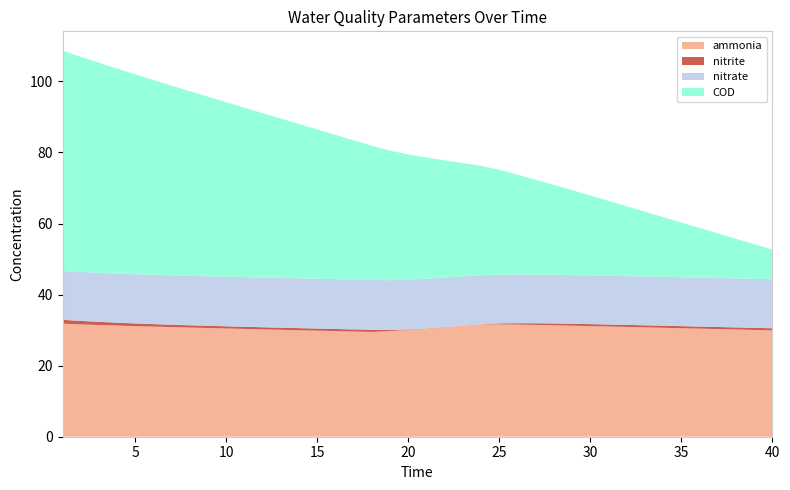

Reading left to right, transcribe all the data shown in this chart.

ammonia: 1=31.8	2=31.6	3=31.4	4=31.3	5=31.1	6=31.0	7=30.8	8=30.7	9=30.6	10=30.5	11=30.3	12=30.2	13=30.1	14=30.0	15=29.8	16=29.7	17=29.6	18=29.5	19=29.7	20=30.1	21=30.4	22=30.8	23=31.2	24=31.6	25=31.6	26=31.6	27=31.5	28=31.4	29=31.2	30=31.1	31=31.0	32=30.9	33=30.8	34=30.7	35=30.5	36=30.4	37=30.3	38=30.2	39=30.1	40=29.9
nitrite: 1=1.1	2=1.0	3=0.9	4=0.8	5=0.7	6=0.7	7=0.7	8=0.6	9=0.6	10=0.6	11=0.6	12=0.6	13=0.6	14=0.6	15=0.6	16=0.6	17=0.6	18=0.6	19=0.3	20=0.1	21=0.0	22=0.0	23=0.0	24=0.0	25=0.3	26=0.4	27=0.5	28=0.5	29=0.5	30=0.6	31=0.6	32=0.6	33=0.6	34=0.6	35=0.6	36=0.6	37=0.6	38=0.6	39=0.6	40=0.6
nitrate: 1=13.7	2=13.8	3=13.8	4=13.8	5=13.9	6=13.9	7=13.9	8=13.9	9=13.9	10=14.0	11=14.0	12=14.0	13=14.0	14=14.0	15=14.0	16=14.0	17=14.0	18=14.1	19=14.0	20=14.0	21=14.0	22=13.9	23=13.8	24=13.8	25=13.7	26=13.7	27=13.7	28=13.7	29=13.7	30=13.7	31=13.7	32=13.7	33=13.7	34=13.7	35=13.8	36=13.8	37=13.8	38=13.8	39=13.8	40=13.8
COD: 1=62.0	2=60.6	3=59.1	4=57.7	5=56.2	6=54.8	7=53.4	8=51.9	9=50.5	10=49.1	11=47.7	12=46.3	13=44.8	14=43.4	15=42.0	16=40.6	17=39.2	18=37.8	19=36.5	20=35.3	21=34.1	22=33.0	23=31.9	24=30.8	25=29.5	26=28.1	27=26.7	28=25.3	29=23.9	30=22.5	31=21.1	32=19.7	33=18.2	34=16.8	35=15.4	36=14.0	37=12.6	38=11.2	39=9.7	40=8.3